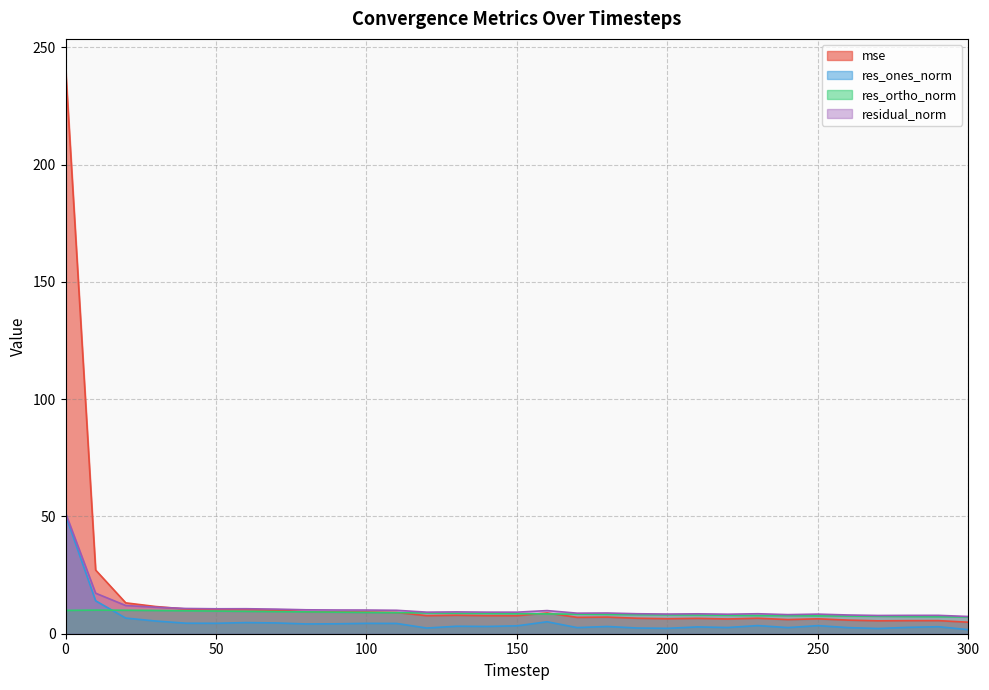

Which category has the lowest value in the res_ortho_norm series?

300